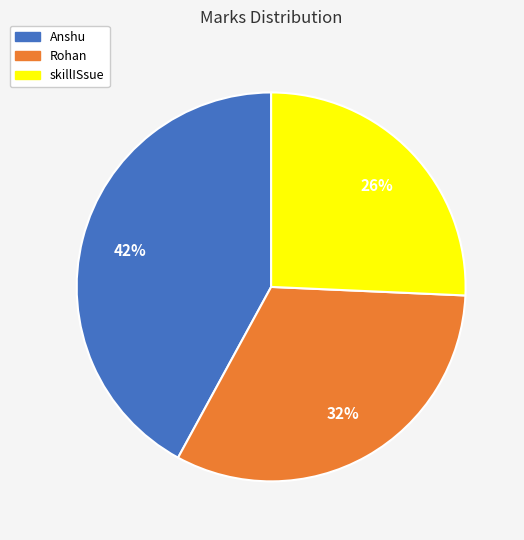

To the nearest percent, what is the average slice percentage?

33%